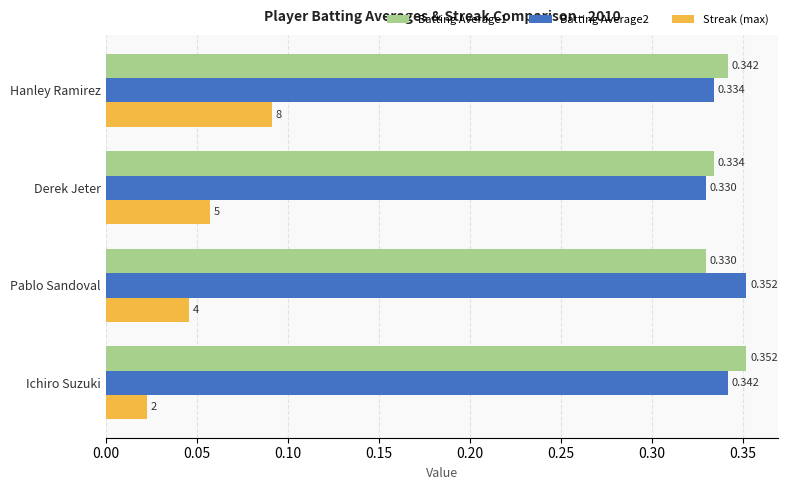

Which category has the highest value in the Batting Average2 series?

Pablo Sandoval